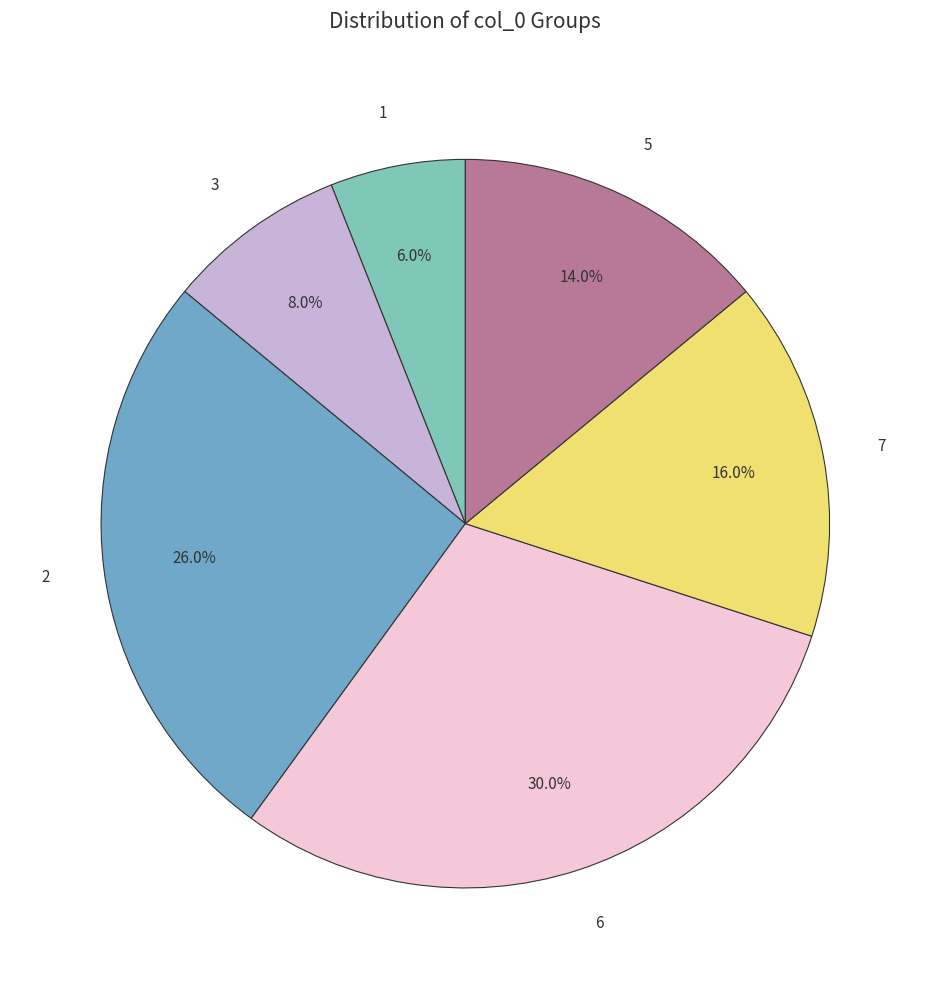

To the nearest percent, what portion does 2 represent?

26%